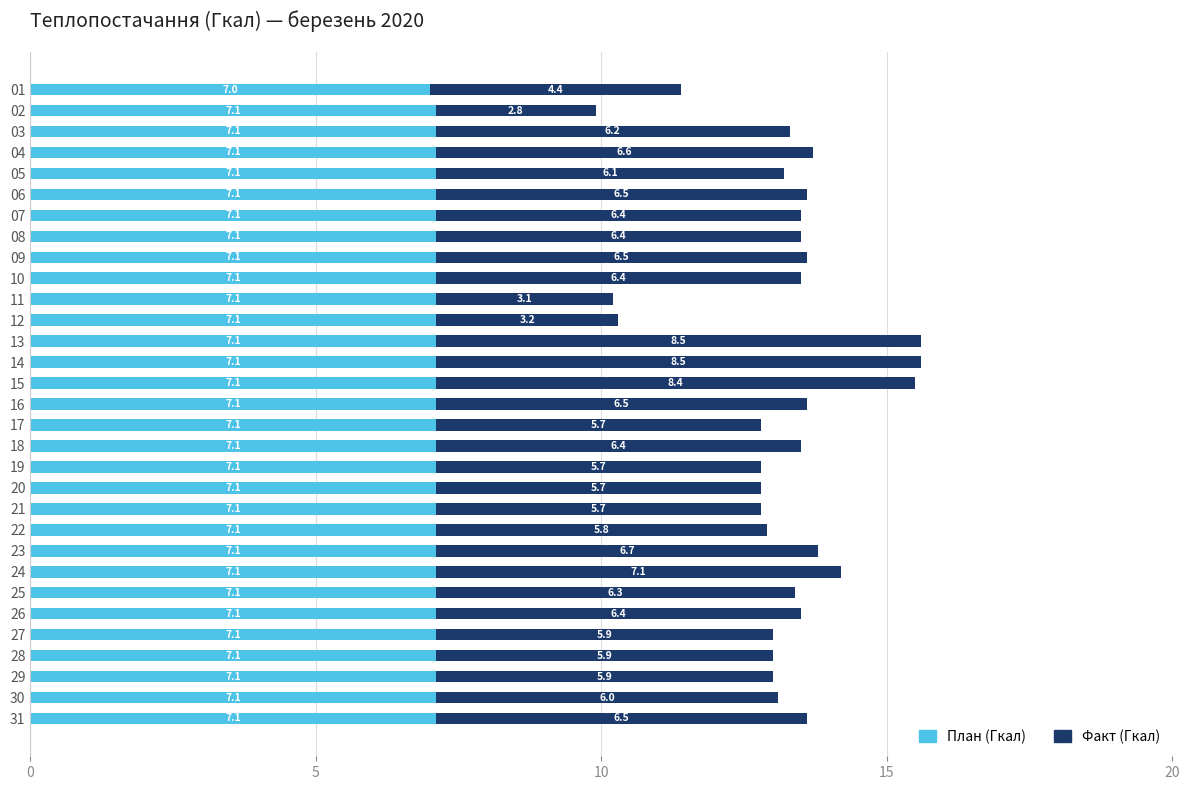

What is the highest value of the План (Гкал) series?

7.1